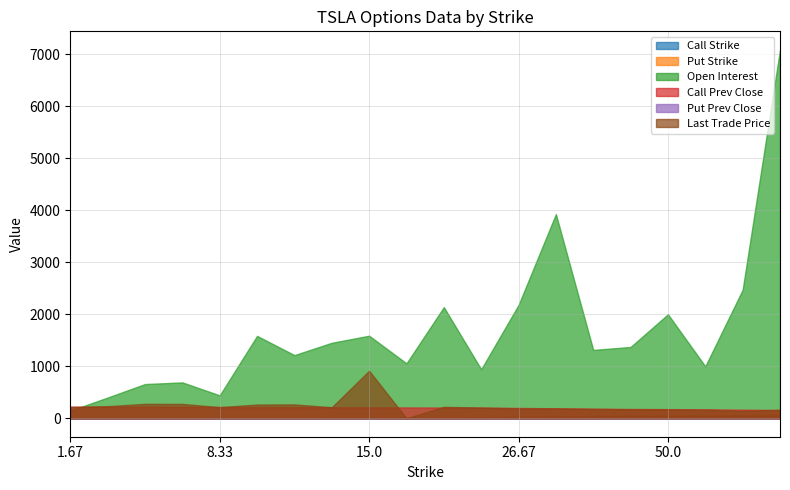

Which category has the highest value in the Put Prev Close series?

66.67